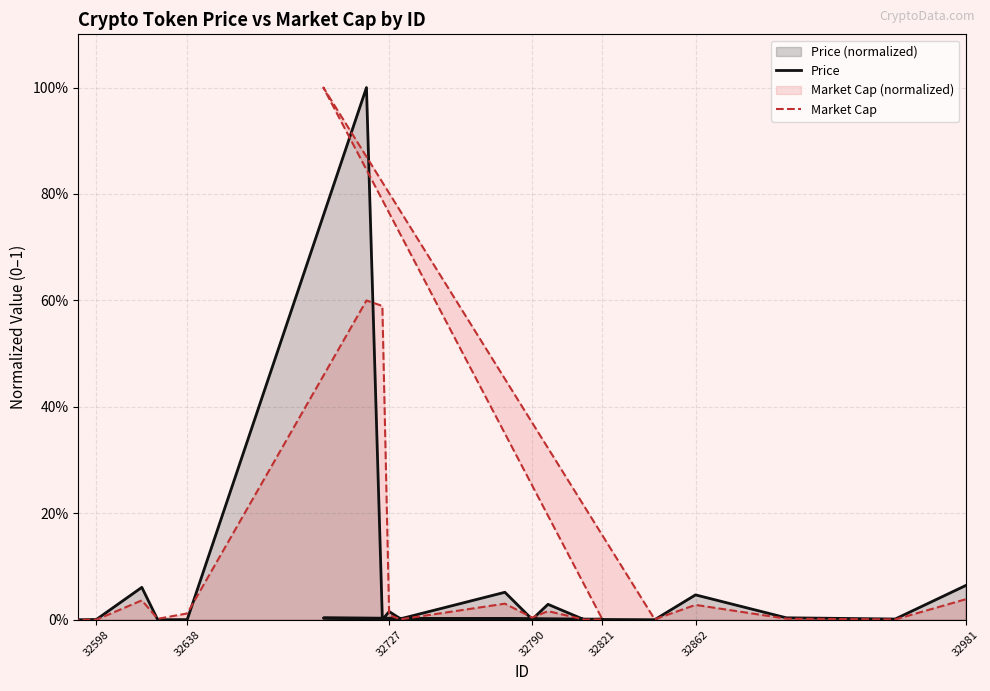

Between 32727 and 9, which series saw the biggest shift?

Market Cap